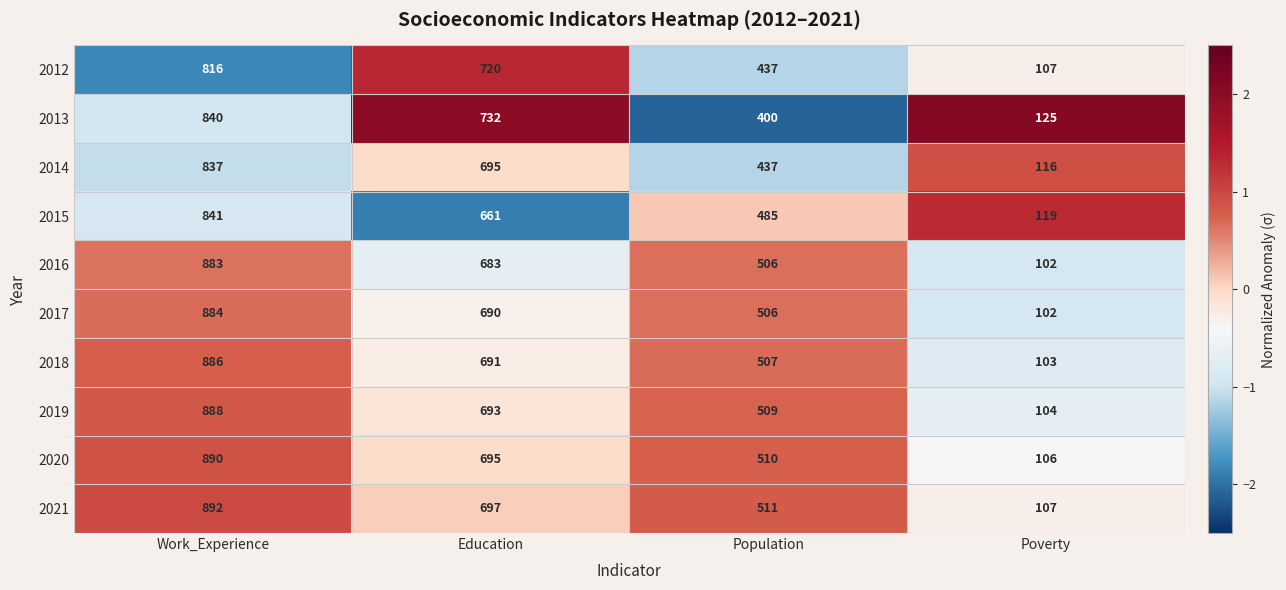

Is it true that 2021 equals 762 at Population?

False